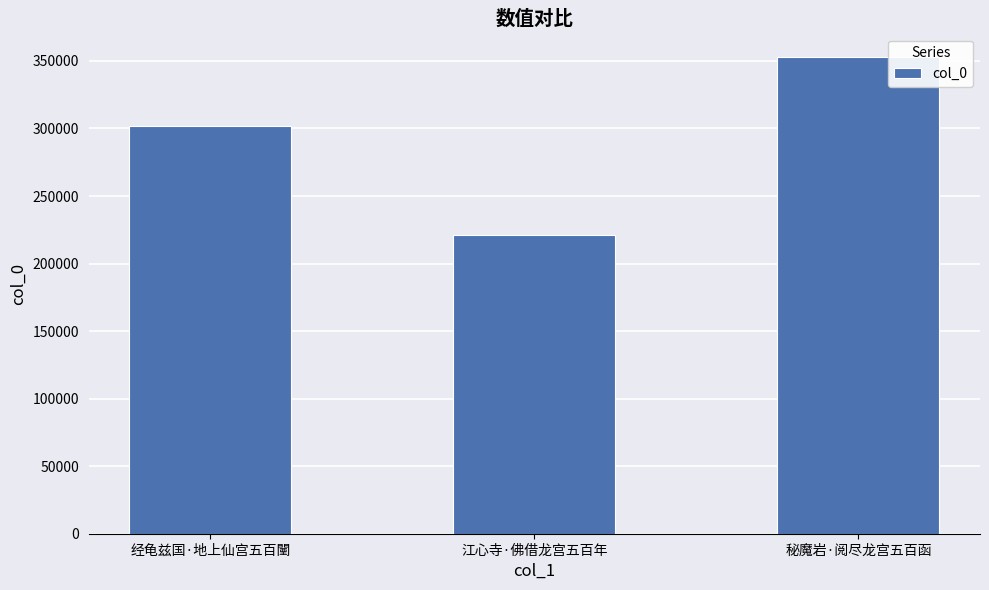

Rank the categories by value from lowest to highest.

江心寺·佛借龙宫五百年, 经龟兹国·地上仙宫五百闉, 秘魔岩·阅尽龙宫五百函